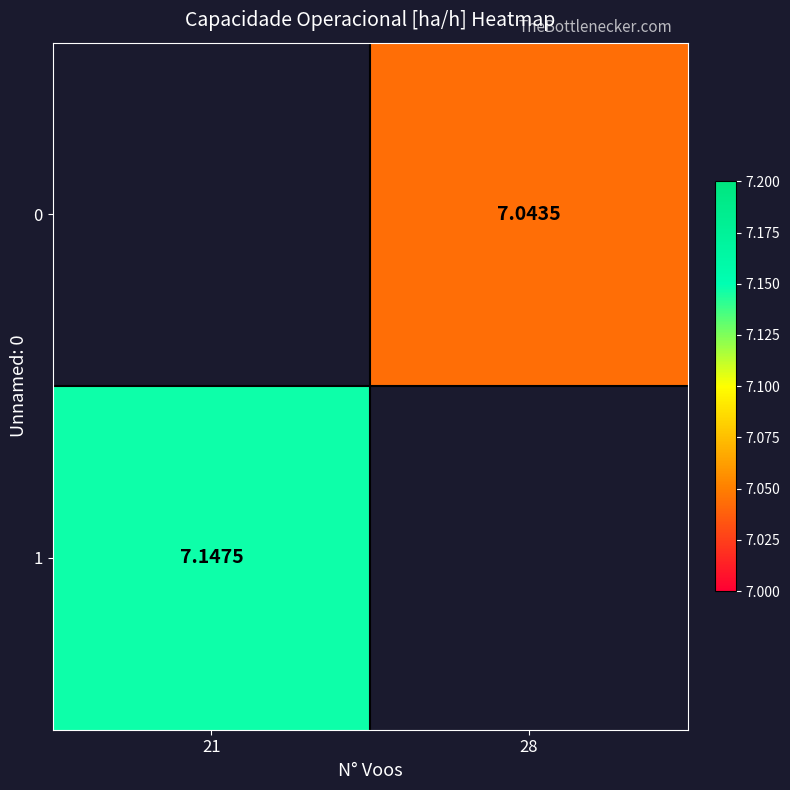

The value of 1 at 21 is 7.1. True or false?

True